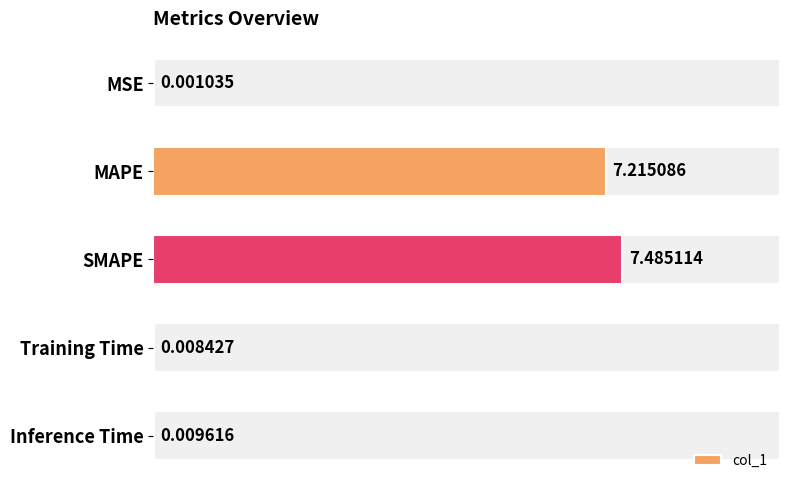

Which category has the highest value across all series?

SMAPE